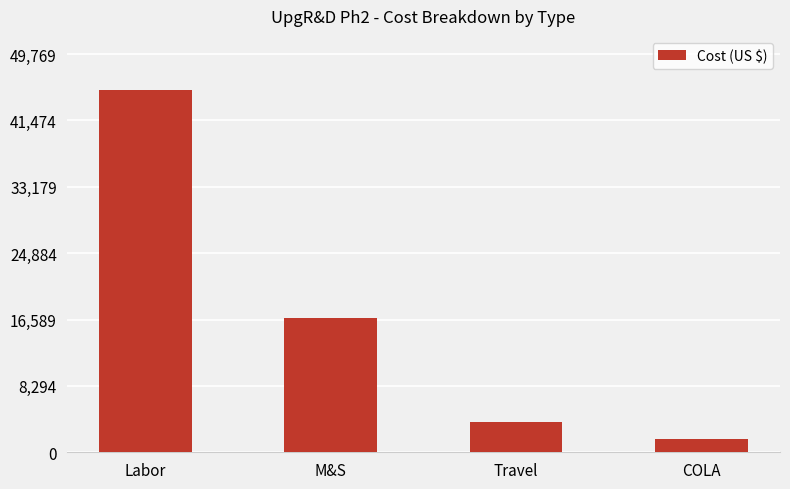

Where is the data nearest to the value 23455?

M&S